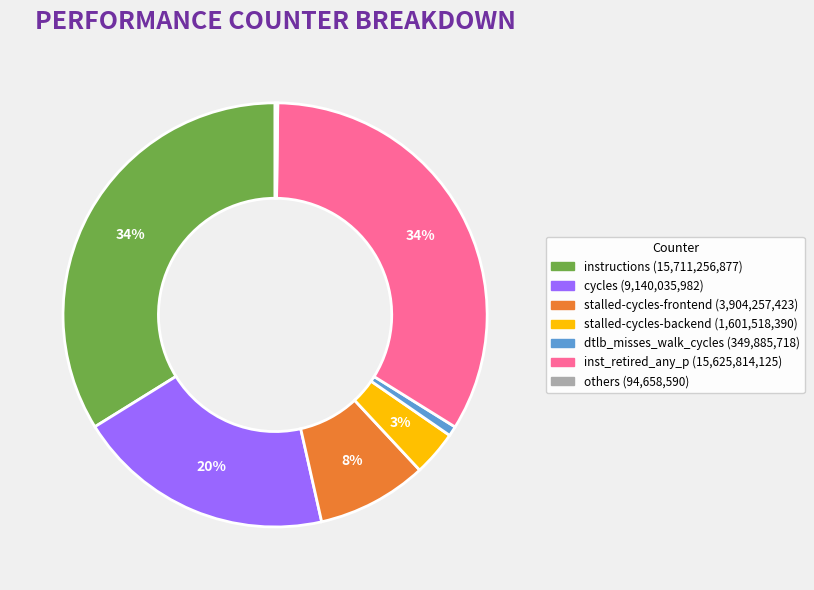

To the nearest percent, what is the average slice percentage?

14%